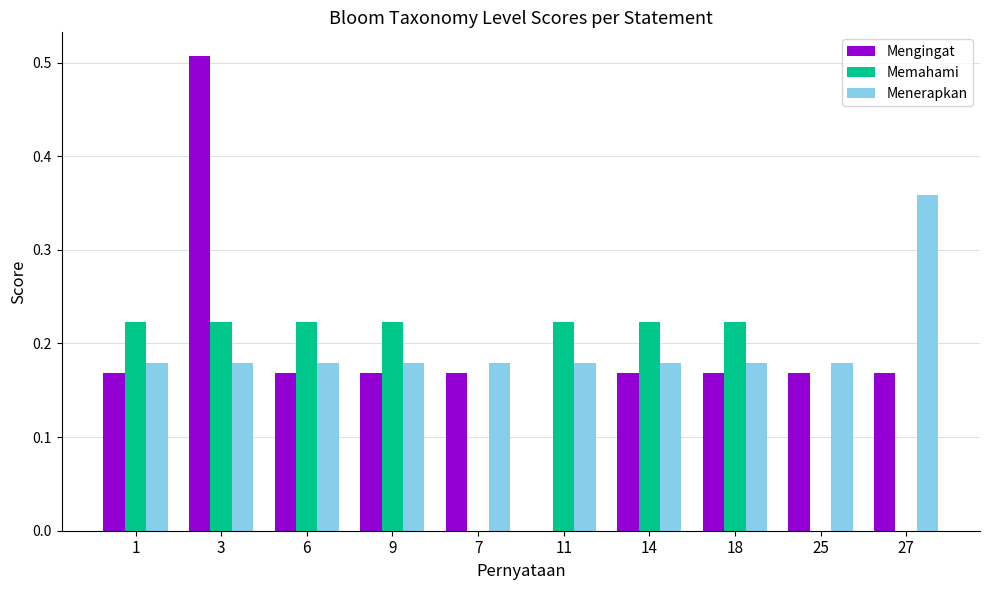

How many Memahami values are between 0 and 1?

10